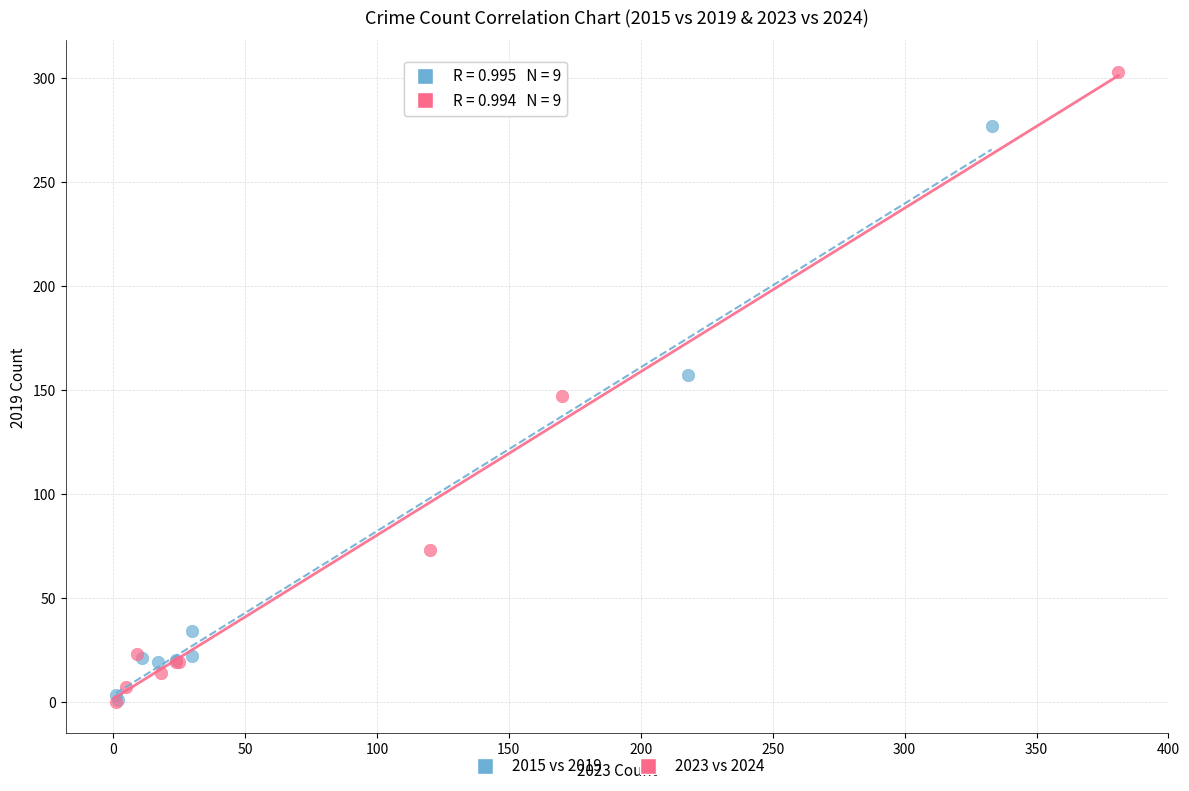

Which series contains the highest Y value?

2023 vs 2024